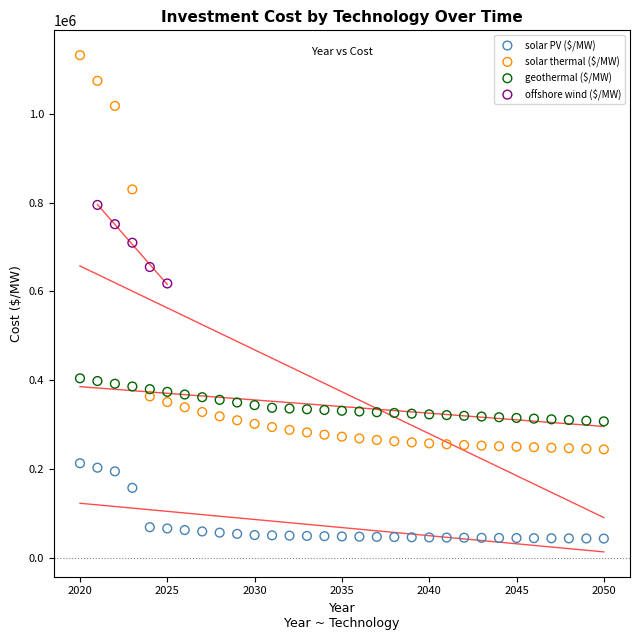

Which series contains the lowest Y value?

solar PV ($/MW)